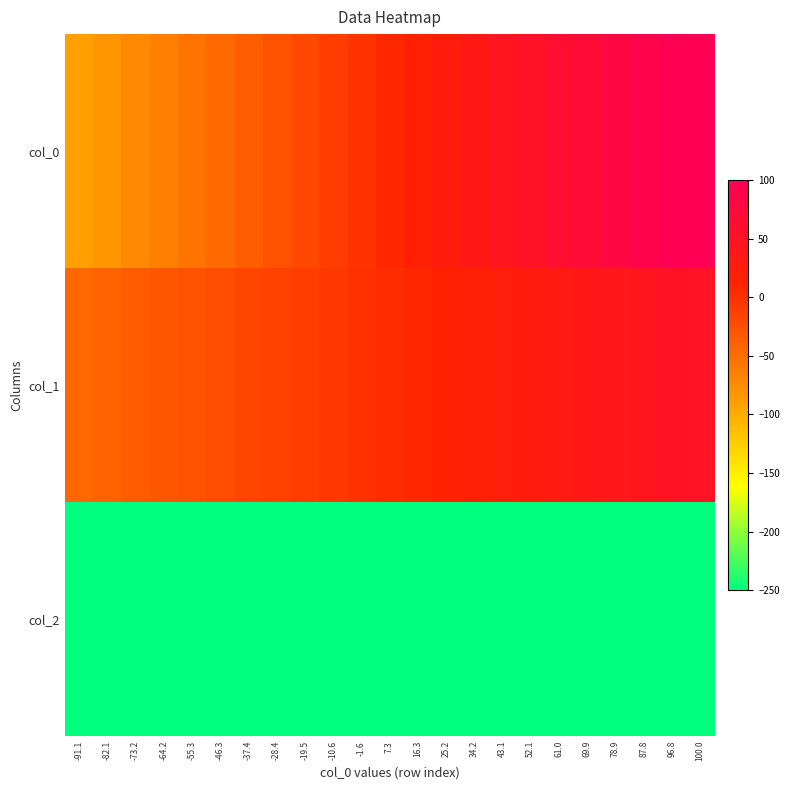

At which category is the sum across all series the highest?

100.0